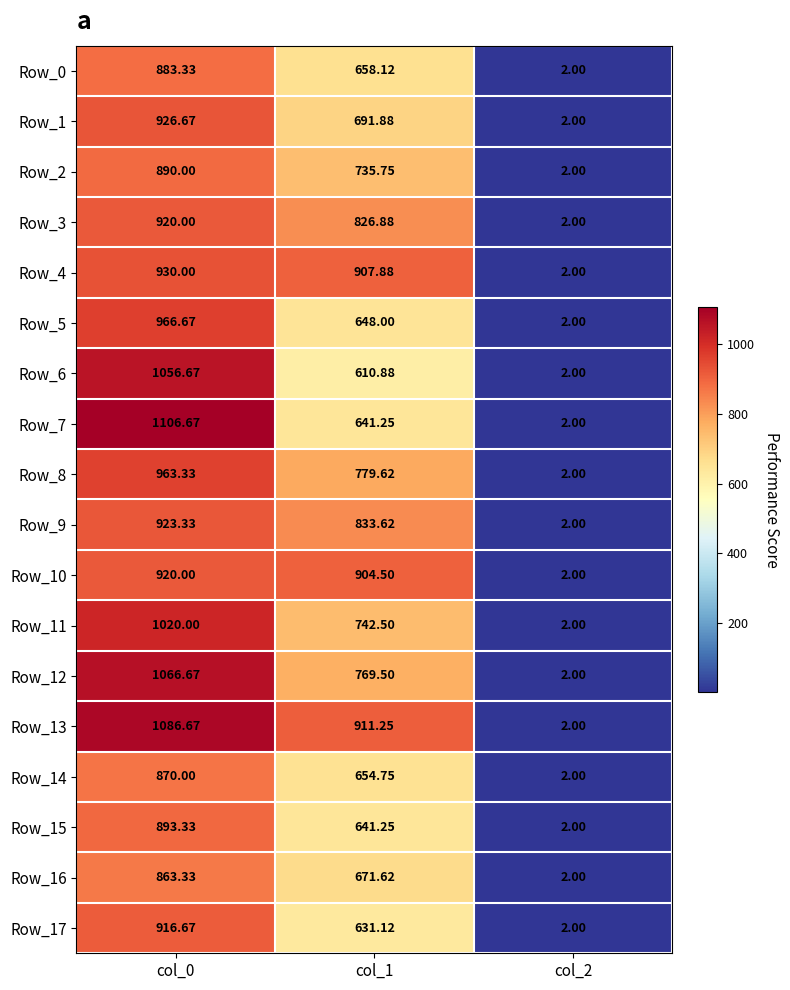

Is the value of Row_11 at col_2 greater than the value of Row_6 at col_0?

No